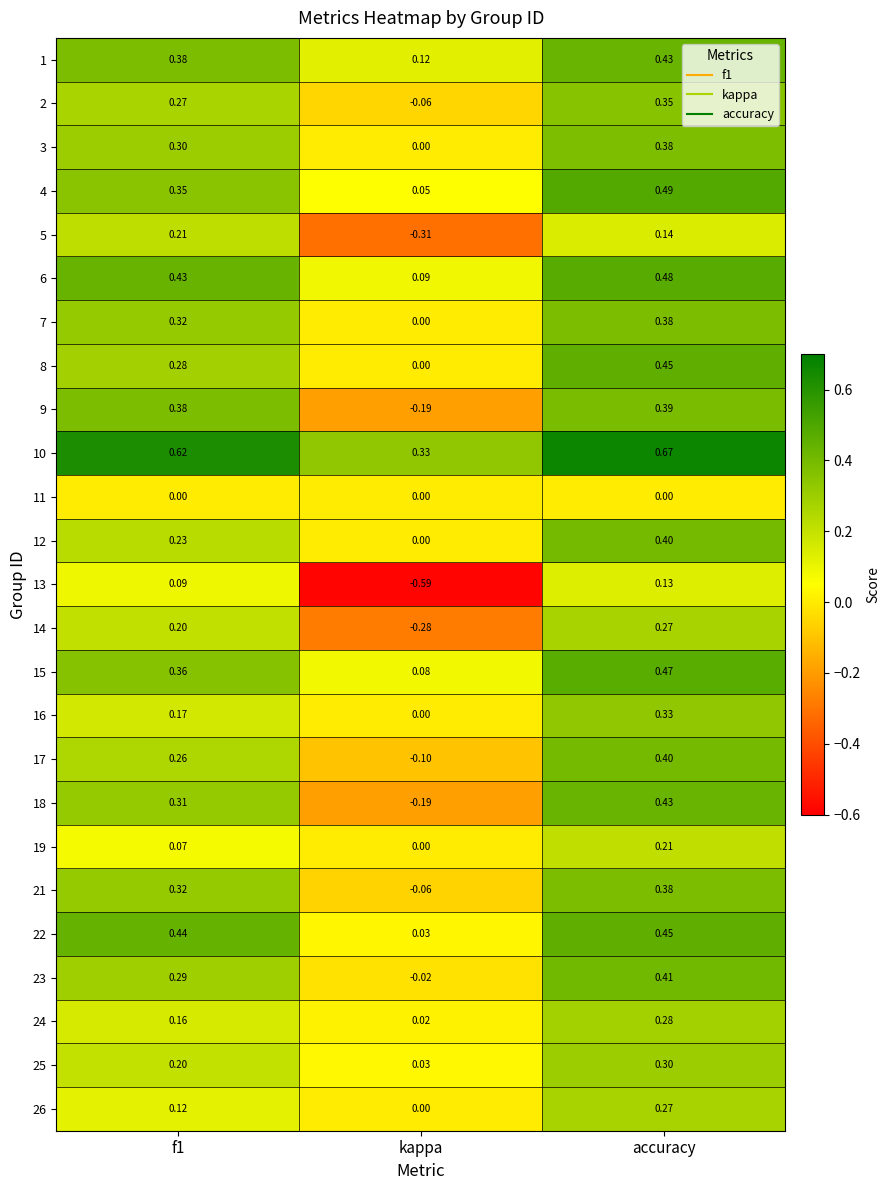

Is the value of 17 at accuracy greater than the value of 24 at kappa?

Yes